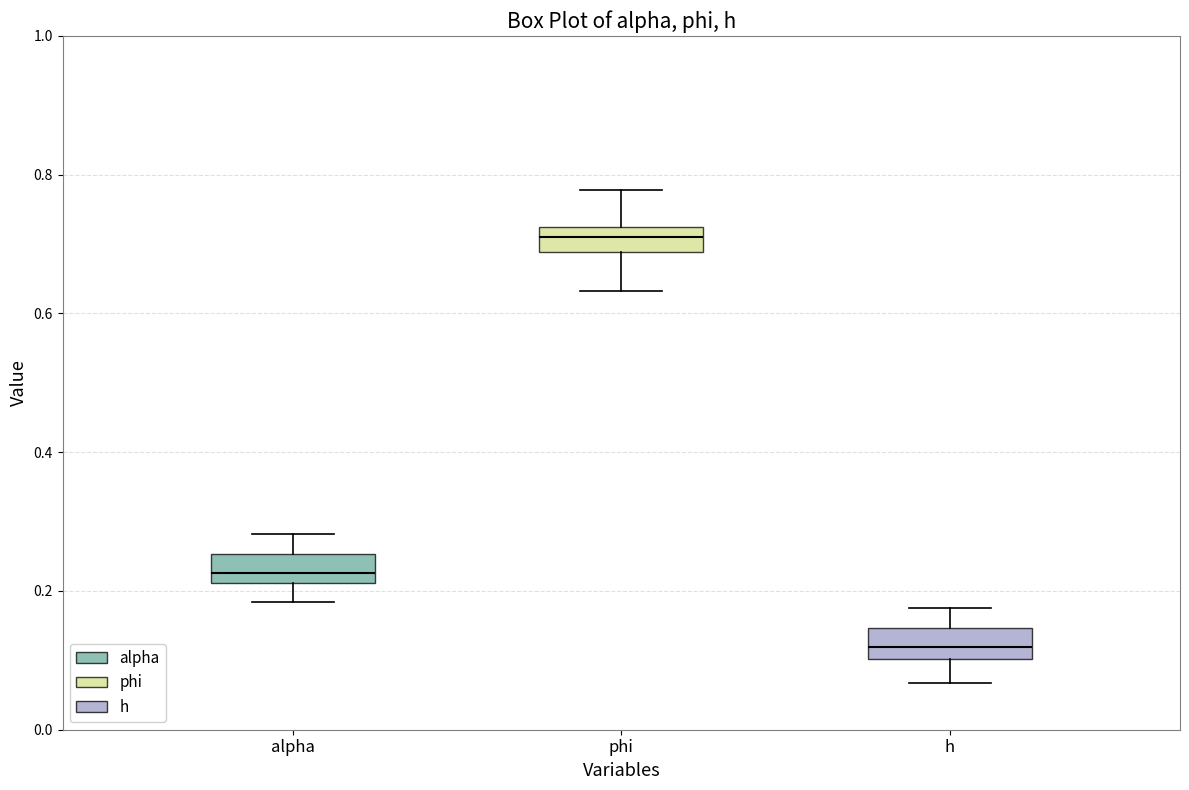

Reading left to right, transcribe this box plot: for each box, give where its median line is, the range the box spans, and where its two whiskers end, as read against the y-axis. The values are not printed on the chart, so give them approximately, as read against the axis.

alpha: median 0.22 (just above the box's lower edge), box 0.22 to 0.26, whiskers 0.18 to 0.28
phi: median 0.72 (inside the box), box 0.68 to 0.72, whiskers 0.64 to 0.78
h: median 0.12, box 0.10 to 0.14, whiskers 0.06 to 0.18